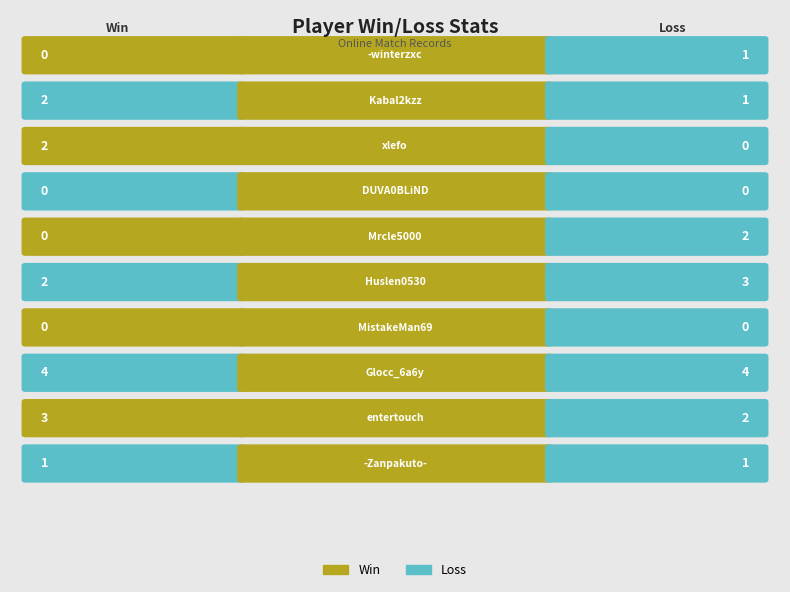

What is the label of the 8th bar from the right?

xlefo